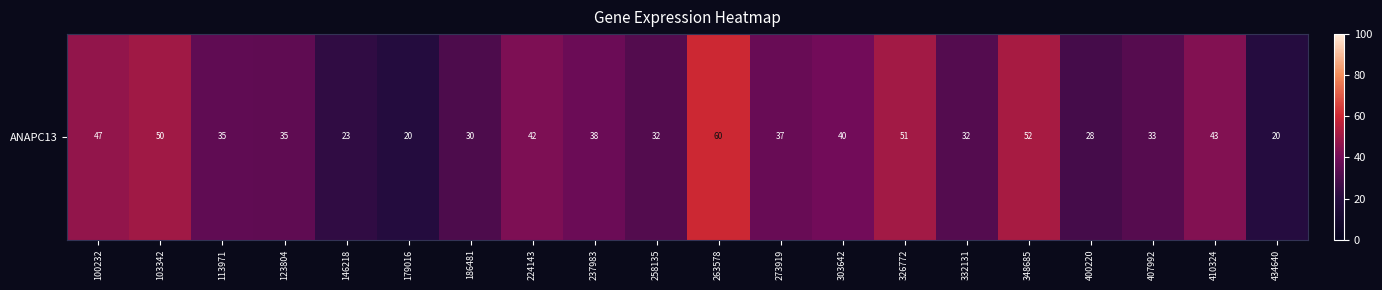

Which has a higher value, 407992 or 123804?

123804